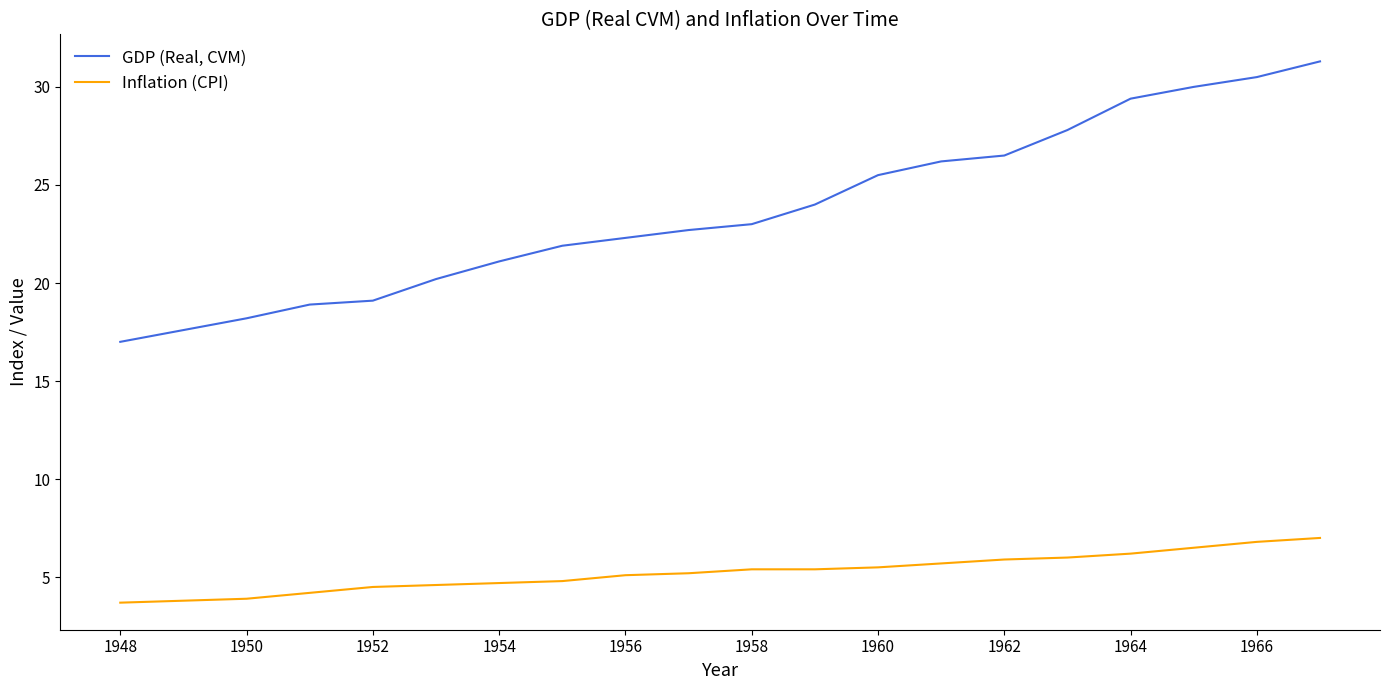

List the series in order of their peak value, highest first.

GDP (Real, CVM), Inflation (CPI)